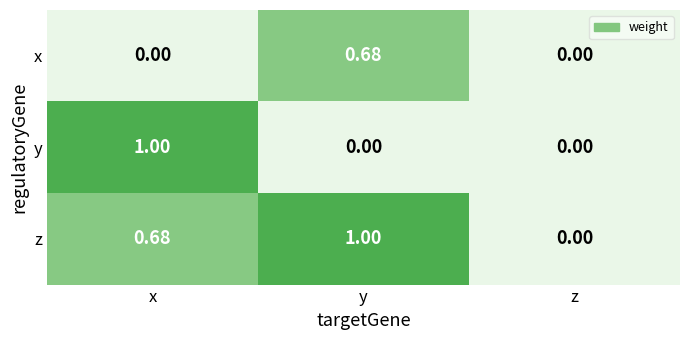

At x, list the series in order from smallest to largest.

x, z, y